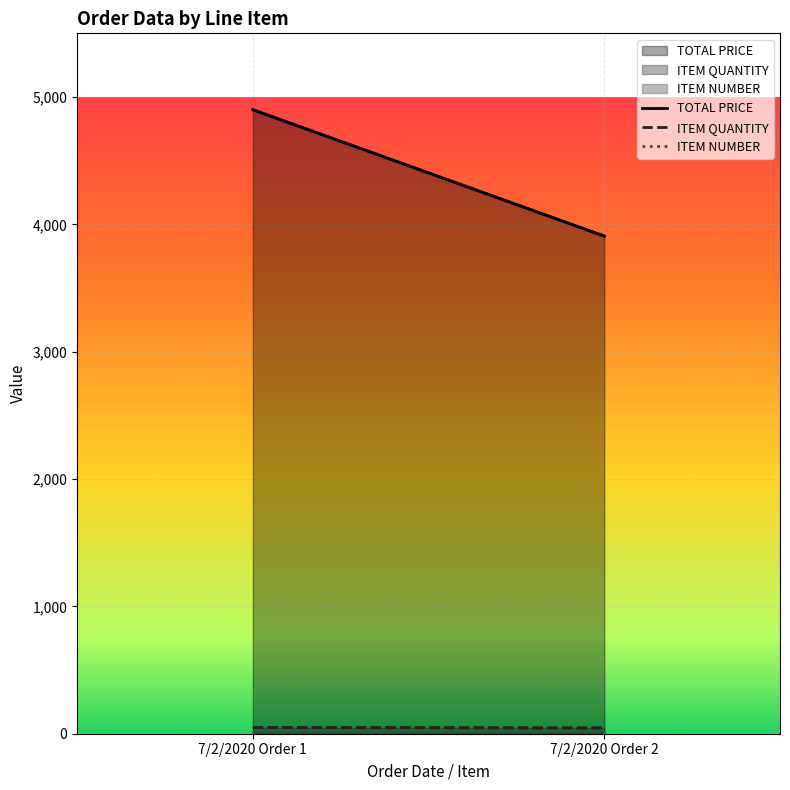

How many values in the ITEM QUANTITY series are below 49?

1